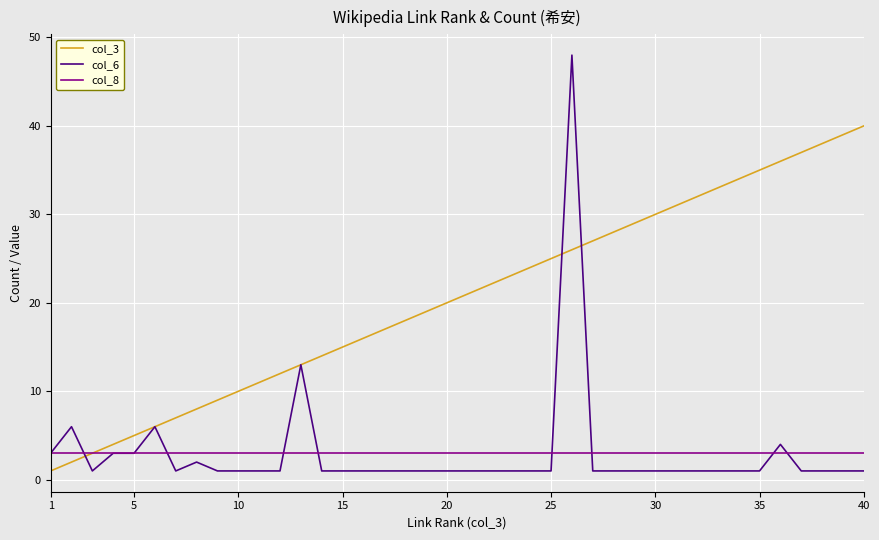

Rank the series by their maximum value, from lowest to highest.

col_8, col_3, col_6